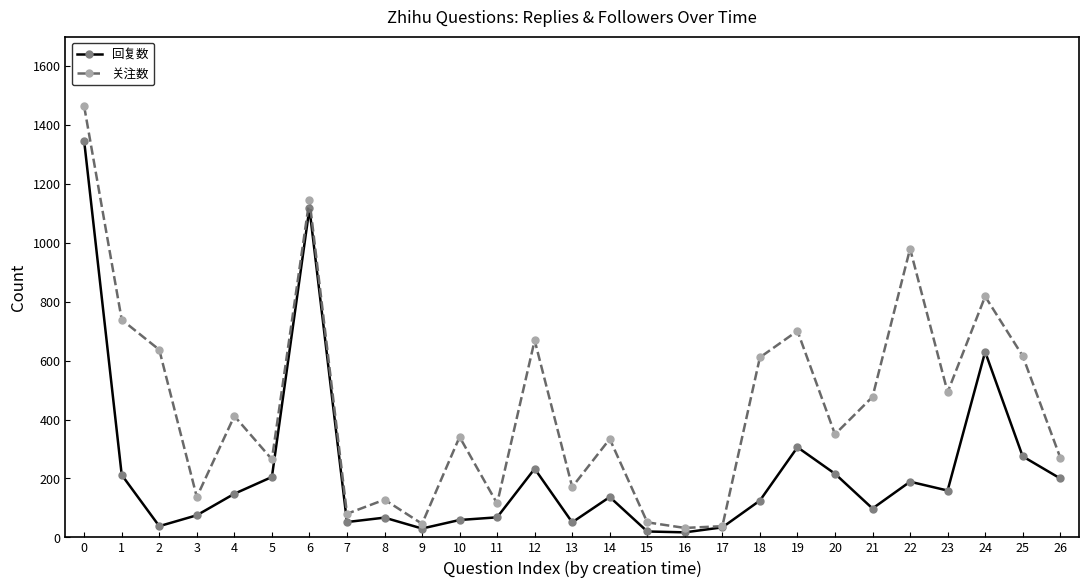

Is the value of 回复数 at 9 greater than the value of 关注数 at 3?

No